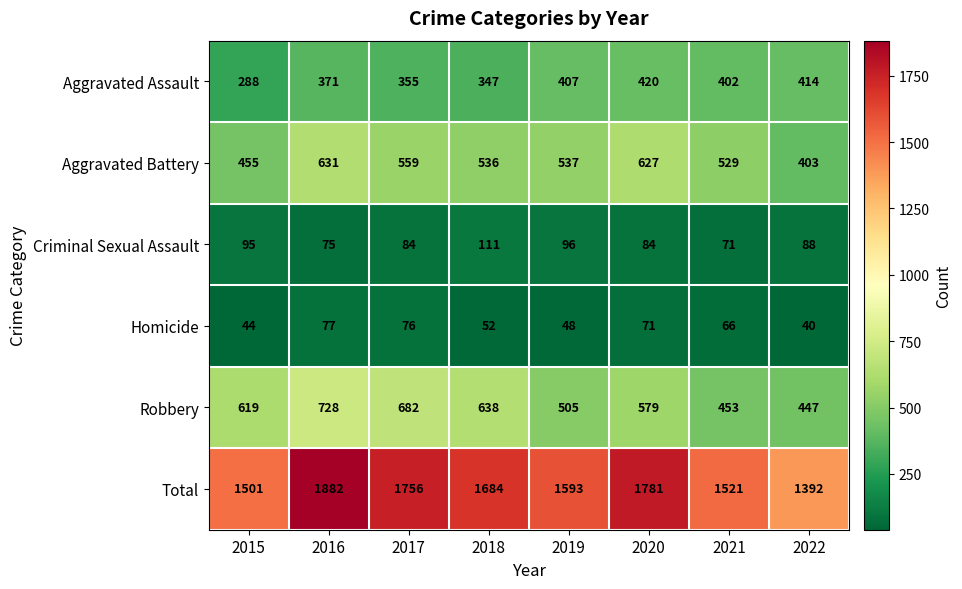

The Criminal Sexual Assault series shows 160 at 2015. True or false?

False